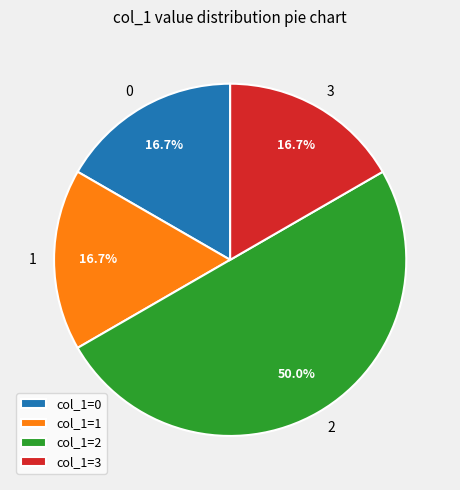

What is the ratio of the value at col_1=1 to the value at col_1=3?

1.0